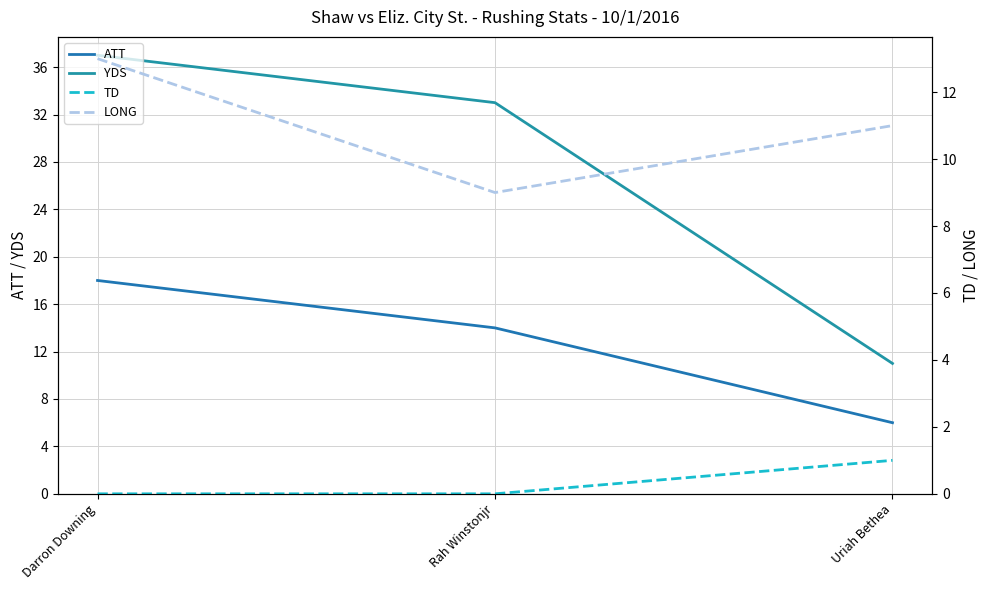

The value of LONG at Darron Downing is 13. True or false?

True